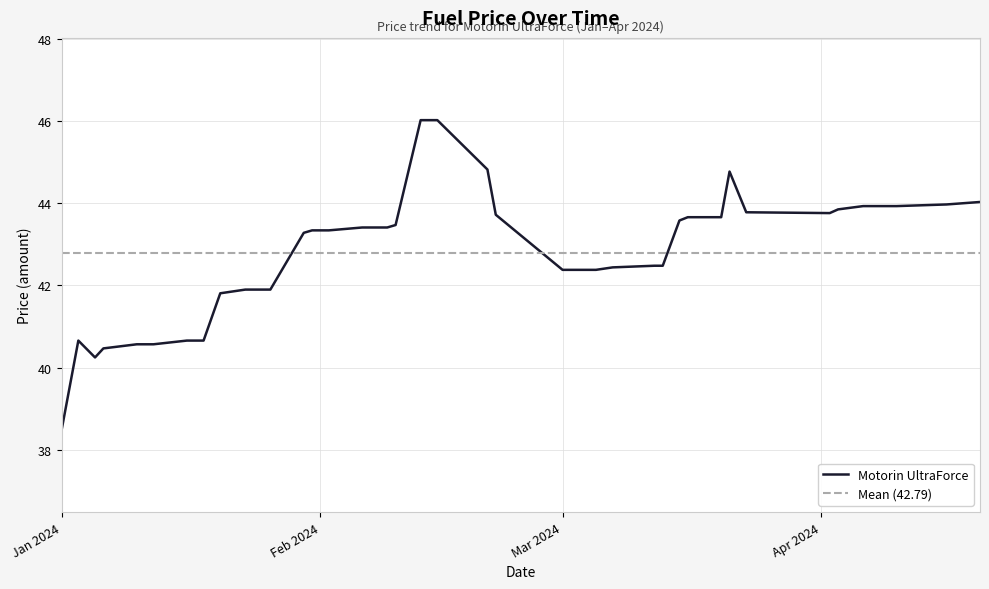

How many data points are less than 43?

18